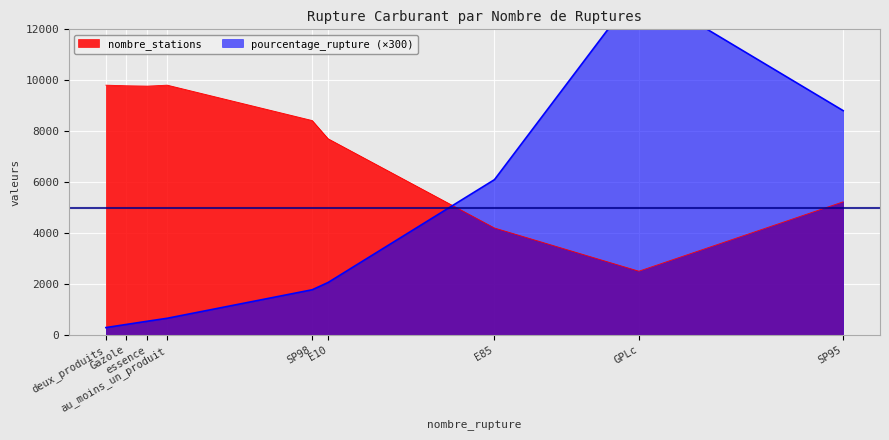

True or false: nombre_stations and pourcentage_rupture intersect in this chart.

False